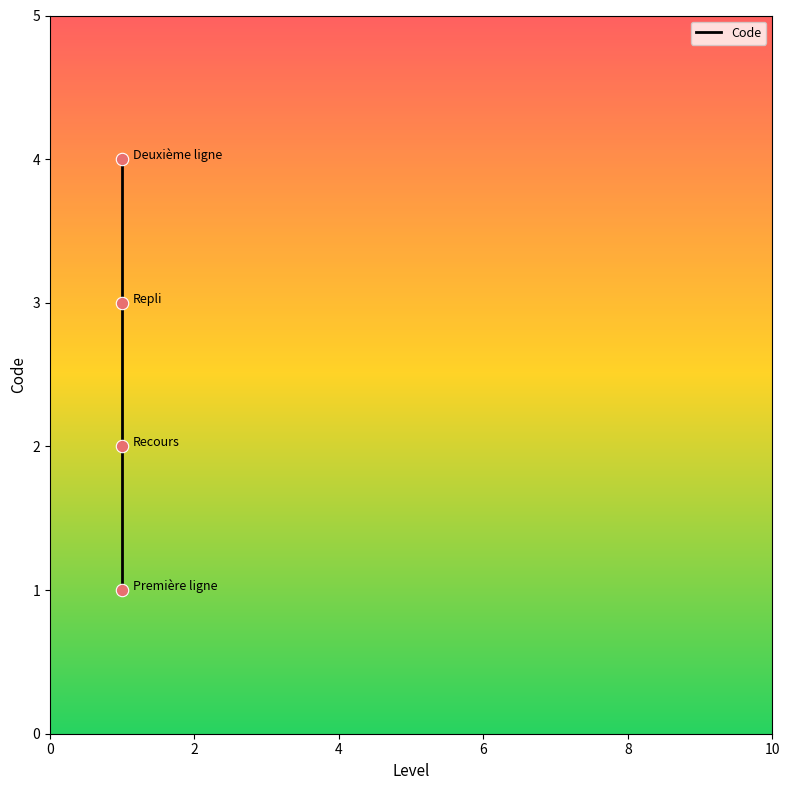

Which has a higher value, 0 or 4?

4